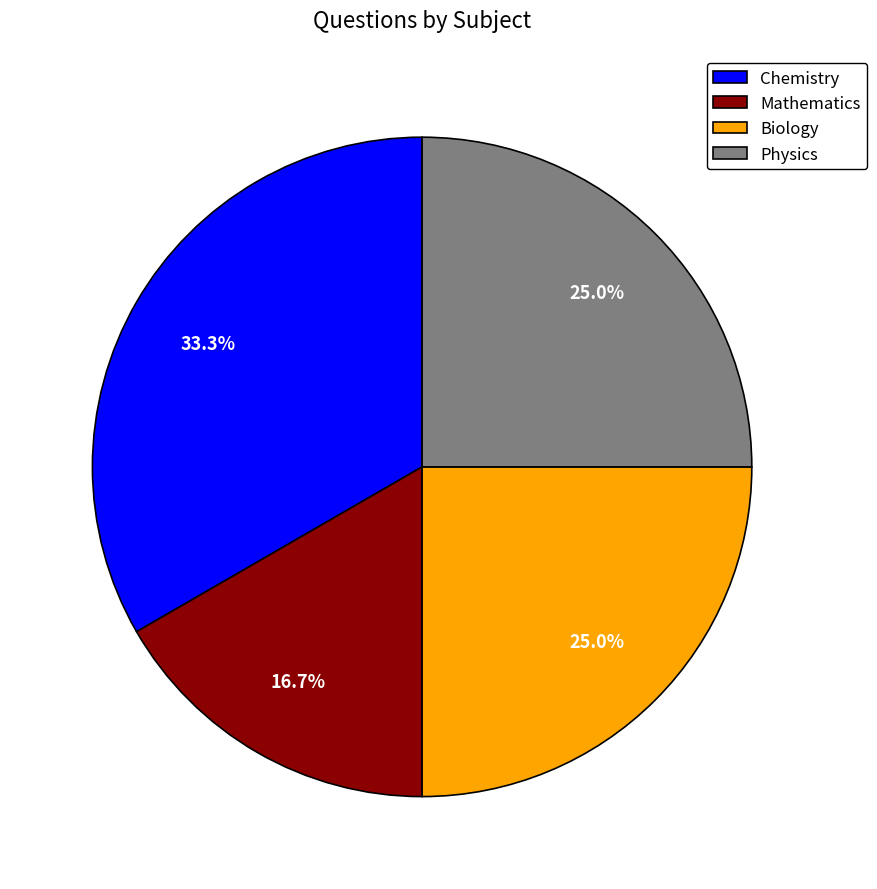

What percentage is NOT represented by Mathematics?

83.3%